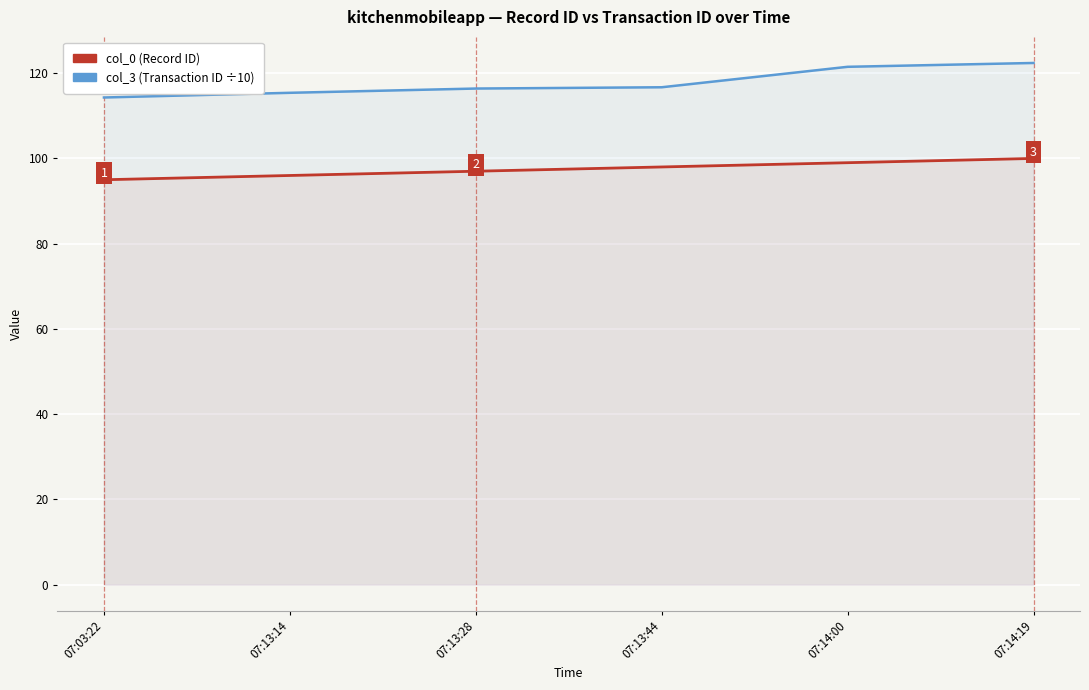

What is the sum of the col_0 (Record ID) values at 07:03:22 and 07:13:14?

191.0